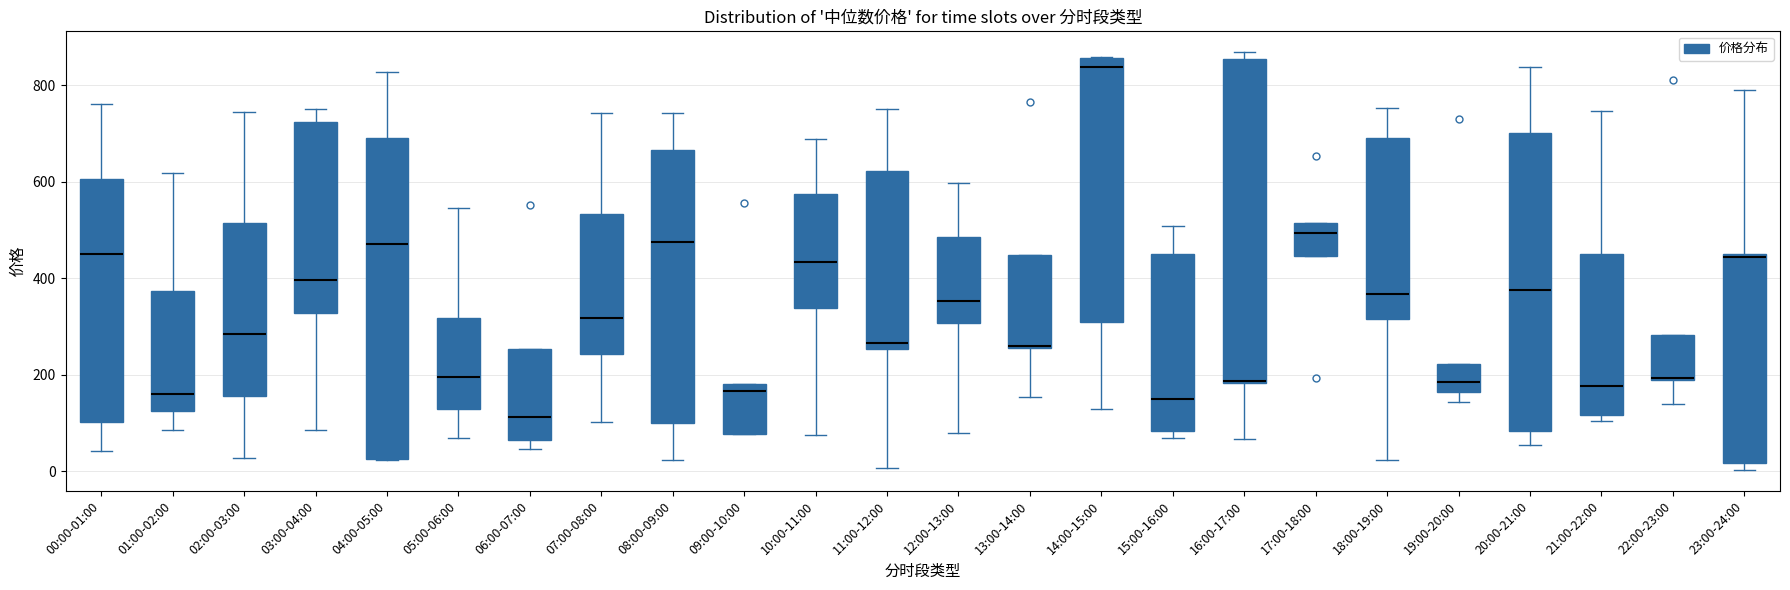

Reading left to right, read every box against the y-axis: the position of its median line, the range the box covers, and the ends of its whiskers. The values are not printed on the chart, so give them approximately, as read against the axis.

00:00-01:00: median 440, box 100 to 600, whiskers 40 to 760
01:00-02:00: median 160, box 120 to 380, whiskers 80 to 620
02:00-03:00: median 280, box 160 to 520, whiskers 20 to 740
03:00-04:00: median 400, box 320 to 720, whiskers 80 to 760
04:00-05:00: median 480, box 20 to 700, whiskers 20 to 820
05:00-06:00: median 200, box 120 to 320, whiskers 60 to 540
06:00-07:00: median 120, box 60 to 260, whiskers 40 to 260
07:00-08:00: median 320, box 240 to 540, whiskers 100 to 740
08:00-09:00: median 480, box 100 to 660, whiskers 20 to 740
09:00-10:00: median 160, box 80 to 180, whiskers 80 to 180
10:00-11:00: median 440, box 340 to 580, whiskers 80 to 680
11:00-12:00: median 260 (just above the box's lower edge), box 260 to 620, whiskers 0 to 760
12:00-13:00: median 360, box 300 to 480, whiskers 80 to 600
13:00-14:00: median 260, box 260 to 440, whiskers 160 to 440
14:00-15:00: median 840, box 300 to 860, whiskers 120 to 860
15:00-16:00: median 140, box 80 to 460, whiskers 60 to 500
16:00-17:00: median 180 (drawn on the box's lower edge), box 180 to 860, whiskers 60 to 860 (just above the box's upper edge)
17:00-18:00: median 500, box 440 to 520, whiskers 440 to 520
18:00-19:00: median 360, box 320 to 700, whiskers 20 to 760
19:00-20:00: median 180, box 160 to 220, whiskers 140 to 220
20:00-21:00: median 380, box 80 to 700, whiskers 60 to 840
21:00-22:00: median 180, box 120 to 460, whiskers 100 to 740
22:00-23:00: median 200, box 180 to 280, whiskers 140 to 280
23:00-24:00: median 440 (just below the box's upper edge), box 20 to 440, whiskers 0 to 800